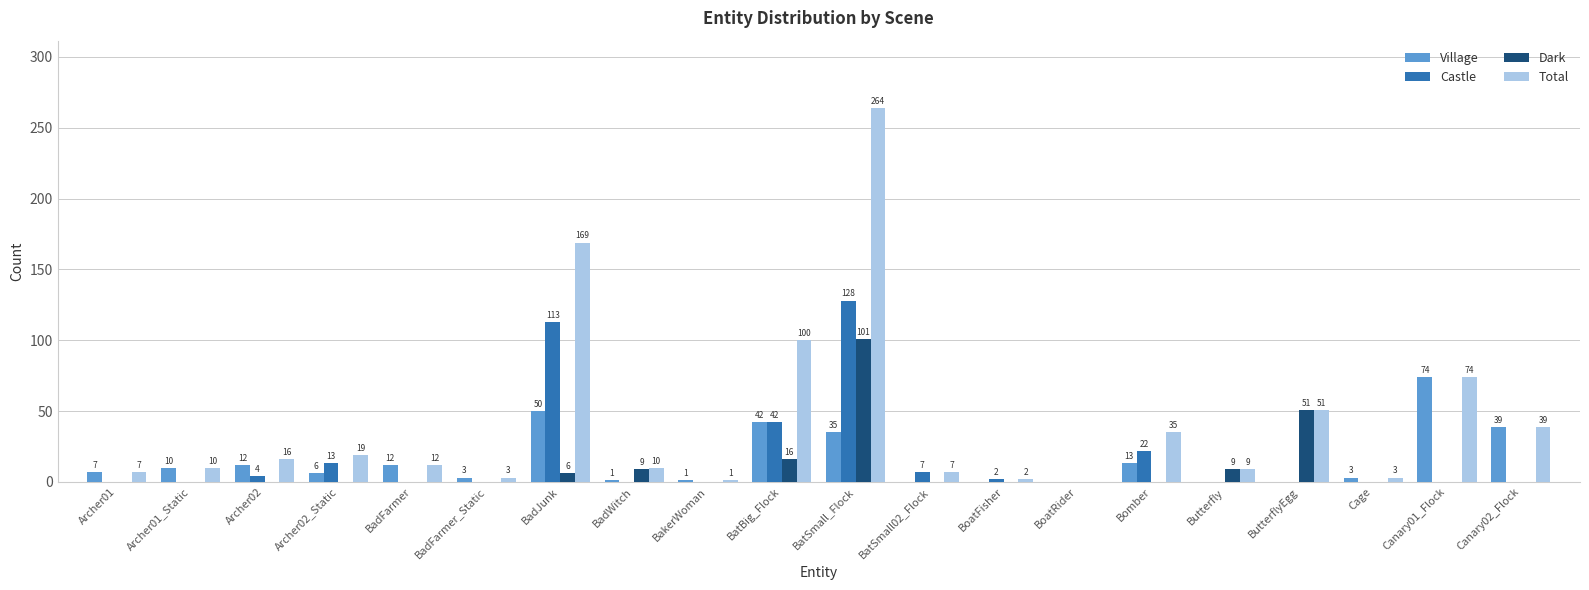

Reading left to right, extract all data points from this chart.

Village: Archer01=7	Archer01_Static=10	Archer02=12	Archer02_Static=6	BadFarmer=12	BadFarmer_Static=3	BadJunk=50	BadWitch=1	BakerWoman=1	BatBig_Flock=42	BatSmall_Flock=35	BatSmall02_Flock=0	BoatFisher=0	BoatRider=0	Bomber=13	Butterfly=0	ButterflyEgg=0	Cage=3	Canary01_Flock=74	Canary02_Flock=39
Castle: Archer01=0	Archer01_Static=0	Archer02=4	Archer02_Static=13	BadFarmer=0	BadFarmer_Static=0	BadJunk=113	BadWitch=0	BakerWoman=0	BatBig_Flock=42	BatSmall_Flock=128	BatSmall02_Flock=7	BoatFisher=2	BoatRider=0	Bomber=22	Butterfly=0	ButterflyEgg=0	Cage=0	Canary01_Flock=0	Canary02_Flock=0
Dark: Archer01=0	Archer01_Static=0	Archer02=0	Archer02_Static=0	BadFarmer=0	BadFarmer_Static=0	BadJunk=6	BadWitch=9	BakerWoman=0	BatBig_Flock=16	BatSmall_Flock=101	BatSmall02_Flock=0	BoatFisher=0	BoatRider=0	Bomber=0	Butterfly=9	ButterflyEgg=51	Cage=0	Canary01_Flock=0	Canary02_Flock=0
Total: Archer01=7	Archer01_Static=10	Archer02=16	Archer02_Static=19	BadFarmer=12	BadFarmer_Static=3	BadJunk=169	BadWitch=10	BakerWoman=1	BatBig_Flock=100	BatSmall_Flock=264	BatSmall02_Flock=7	BoatFisher=2	BoatRider=0	Bomber=35	Butterfly=9	ButterflyEgg=51	Cage=3	Canary01_Flock=74	Canary02_Flock=39